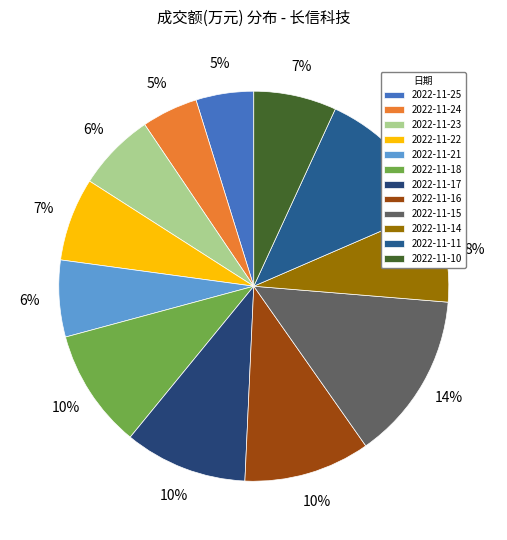

What percentage is NOT represented by 2022-11-18?

90.1%